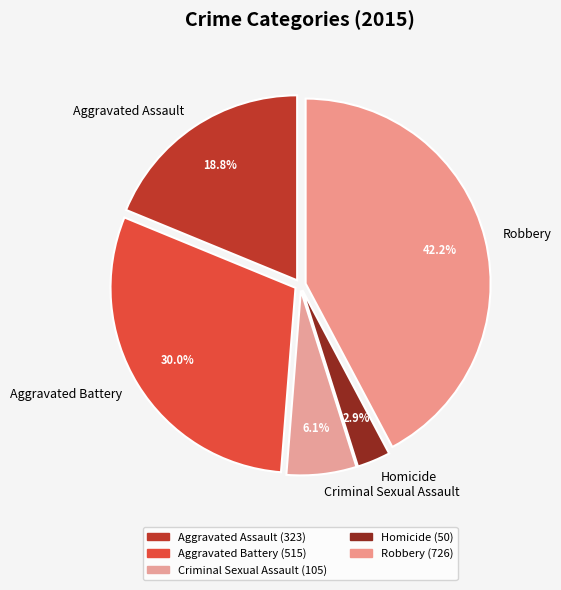

To the nearest percent, what is the difference between the largest and smallest slice percentages?

39%